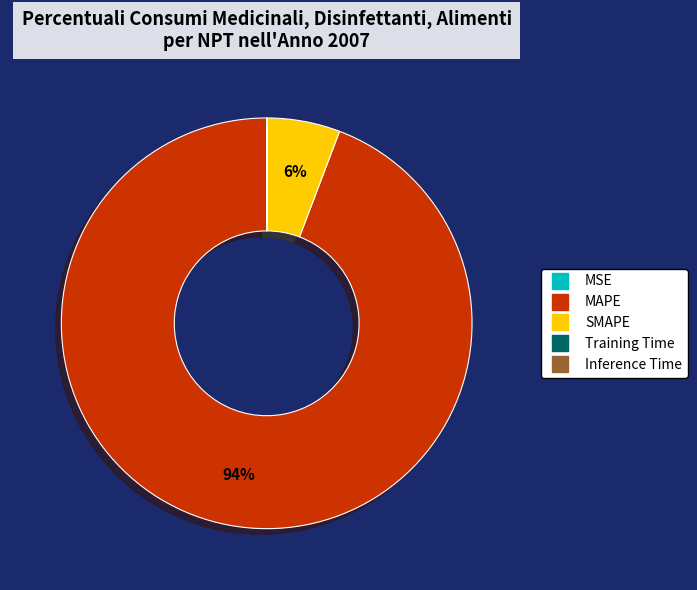

Which category accounts for the majority?

MAPE